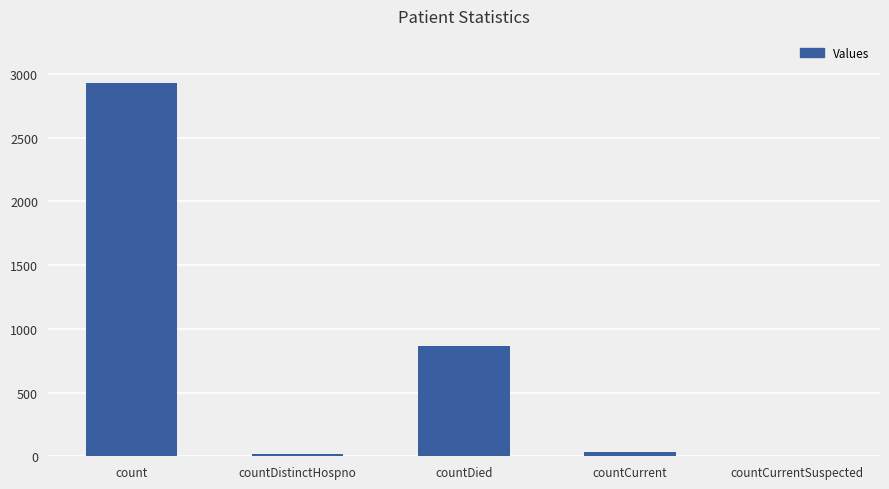

Reading left to right, transcribe all the data shown in this chart.

count=2931	countDistinctHospno=18	countDied=867	countCurrent=32	countCurrentSuspected=0